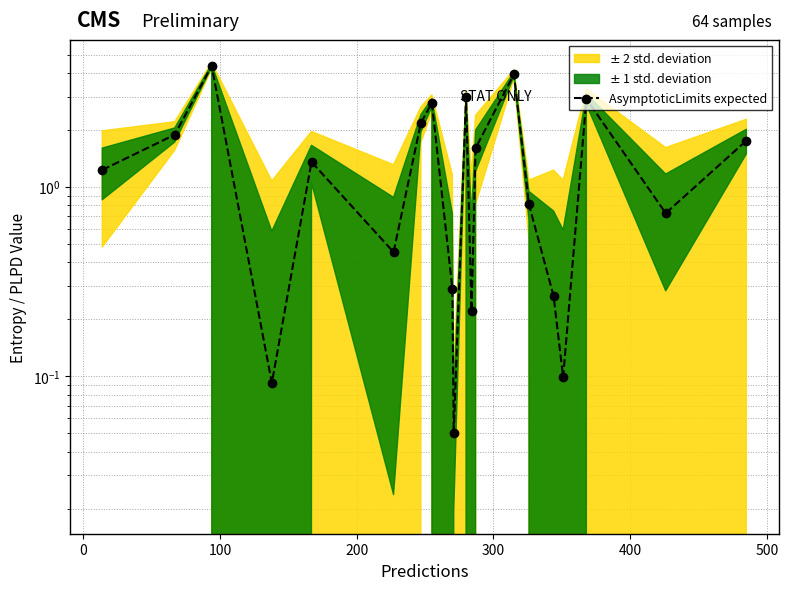

What is the value of the 13th point from the left?

1.6